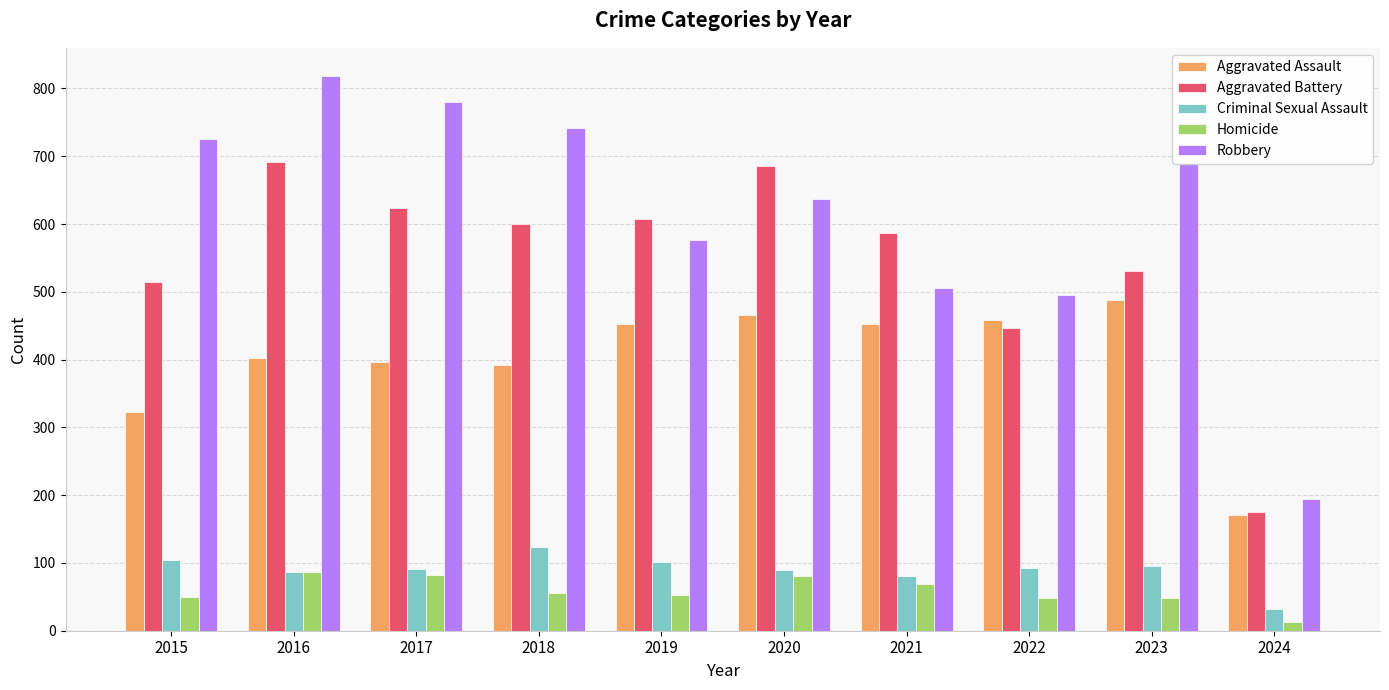

What is the sum of the Aggravated Assault values at 2020 and 2018?

858